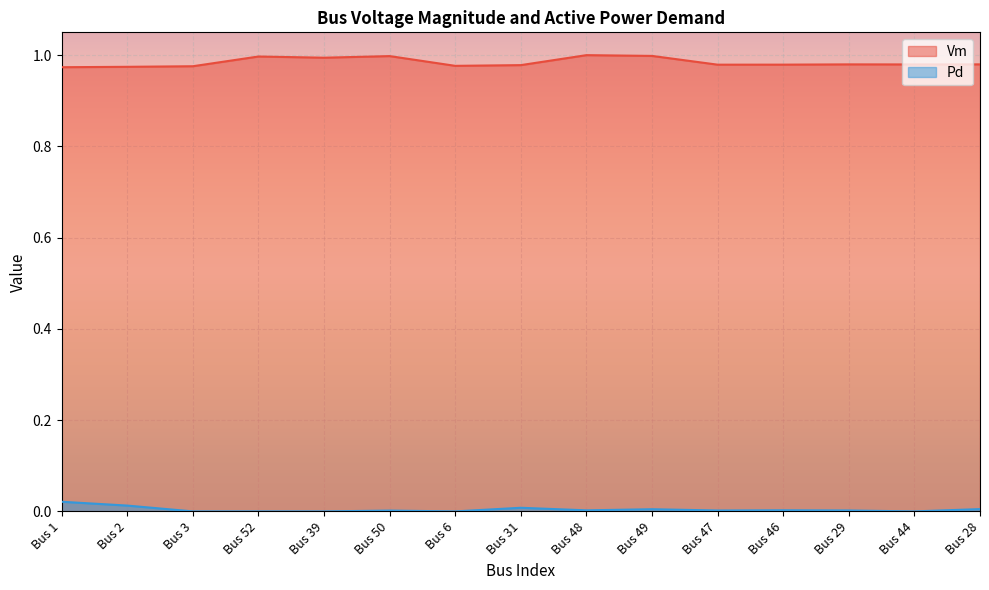

What is the value of the Vm point at the 9th from the left?

1.0